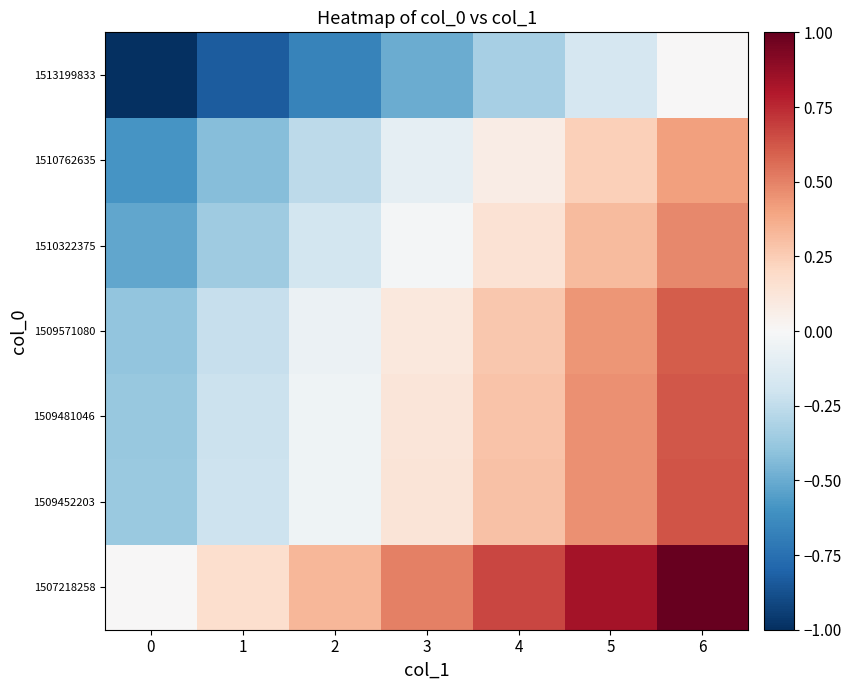

Reading left to right, extract all data points from this chart.

1507218258: 0=0.0	1=0.2	2=0.3	3=0.5	4=0.7	5=0.8	6=1.0
1509452203: 0=-0.4	1=-0.2	2=-0.0	3=0.1	4=0.3	5=0.5	6=0.6
1509481046: 0=-0.4	1=-0.2	2=-0.0	3=0.1	4=0.3	5=0.5	6=0.6
1509571080: 0=-0.4	1=-0.2	2=-0.1	3=0.1	4=0.3	5=0.4	6=0.6
1510322375: 0=-0.5	1=-0.4	2=-0.2	3=-0.0	4=0.1	5=0.3	6=0.5
1510762635: 0=-0.6	1=-0.4	2=-0.3	3=-0.1	4=0.1	5=0.2	6=0.4
1513199833: 0=-1.0	1=-0.8	2=-0.7	3=-0.5	4=-0.3	5=-0.2	6=0.0